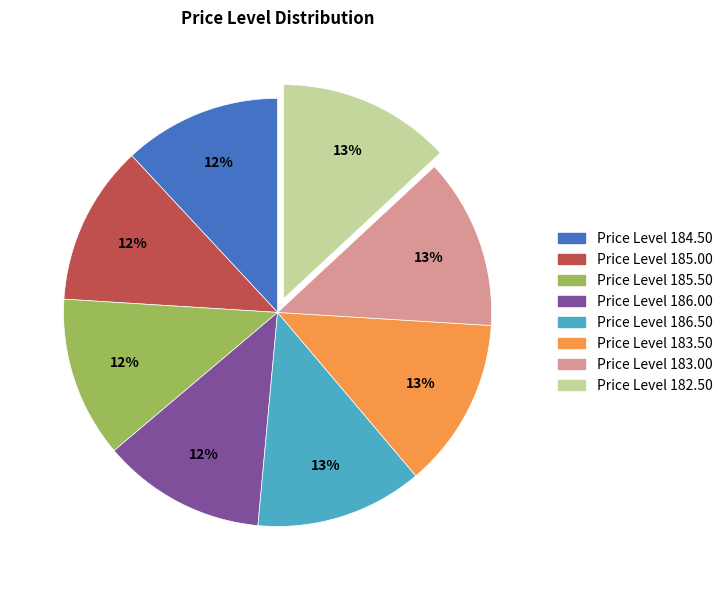

How many slices are in this pie chart?

8